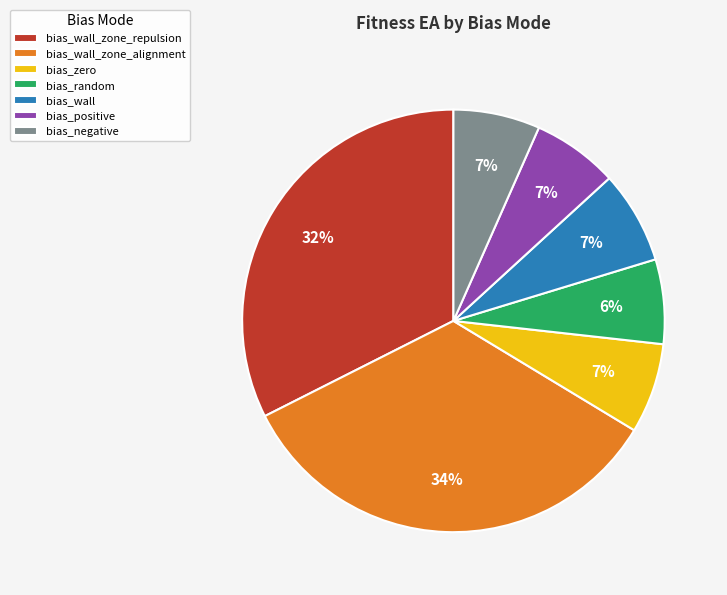

Count the number of slices in the pie.

7